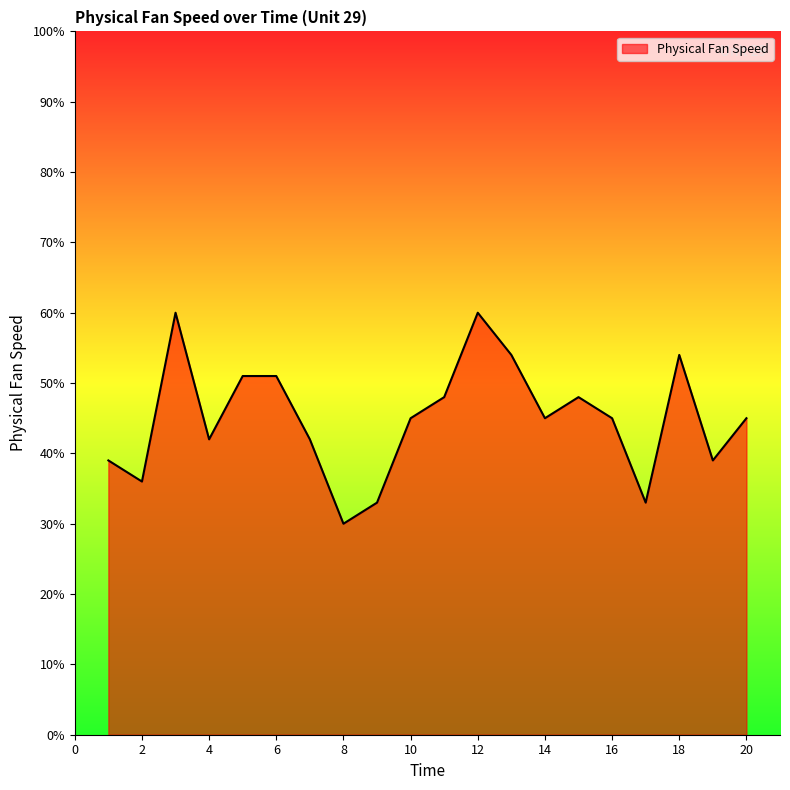

Does the chart have visible grid lines?

No